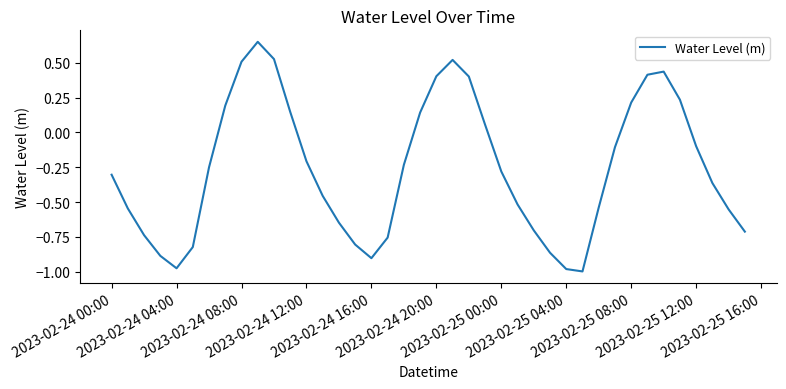

What is the difference between the maximum and minimum values?

1.6